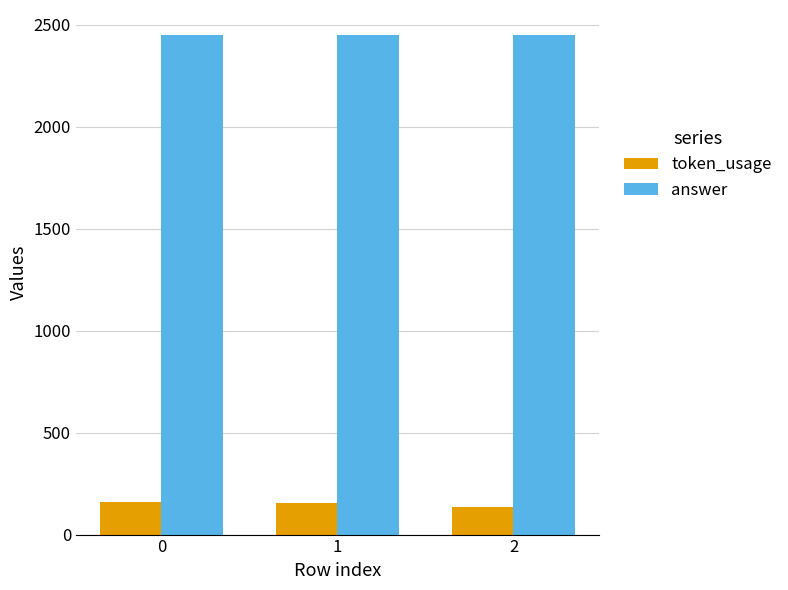

What is the value of the answer bar at the 2nd from the left?

2450